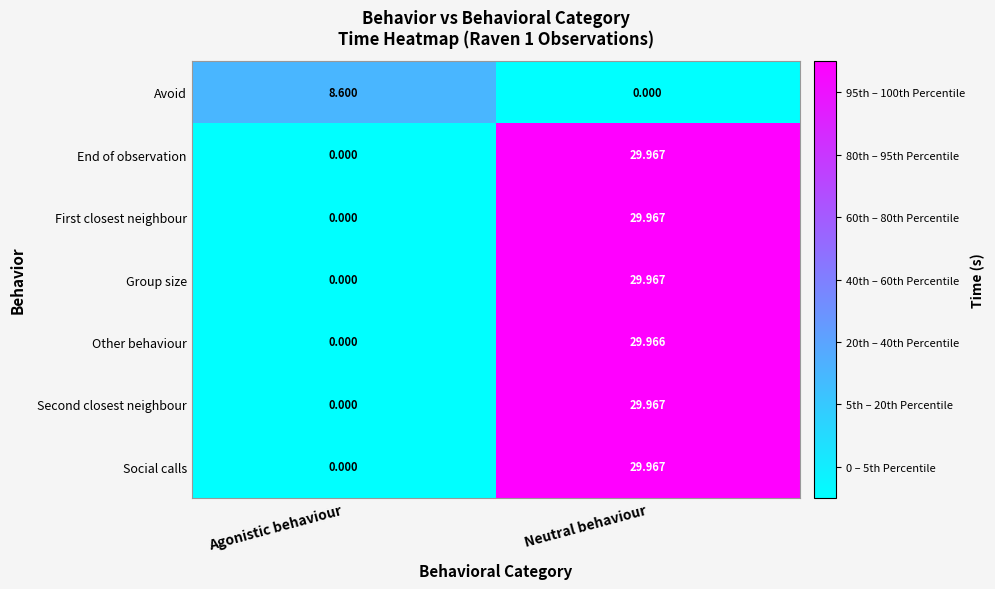

Which category has the lowest value in the First closest neighbour series?

Agonistic behaviour